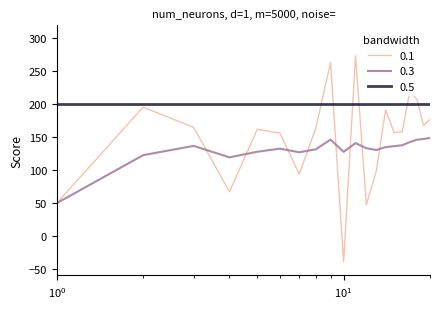

How many values in 0.1 are above zero?

19